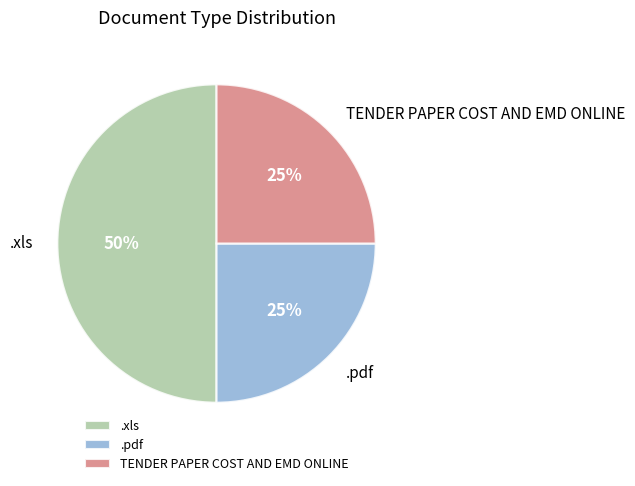

Approximately how many times larger is the value at .xls compared to .pdf?

2.0